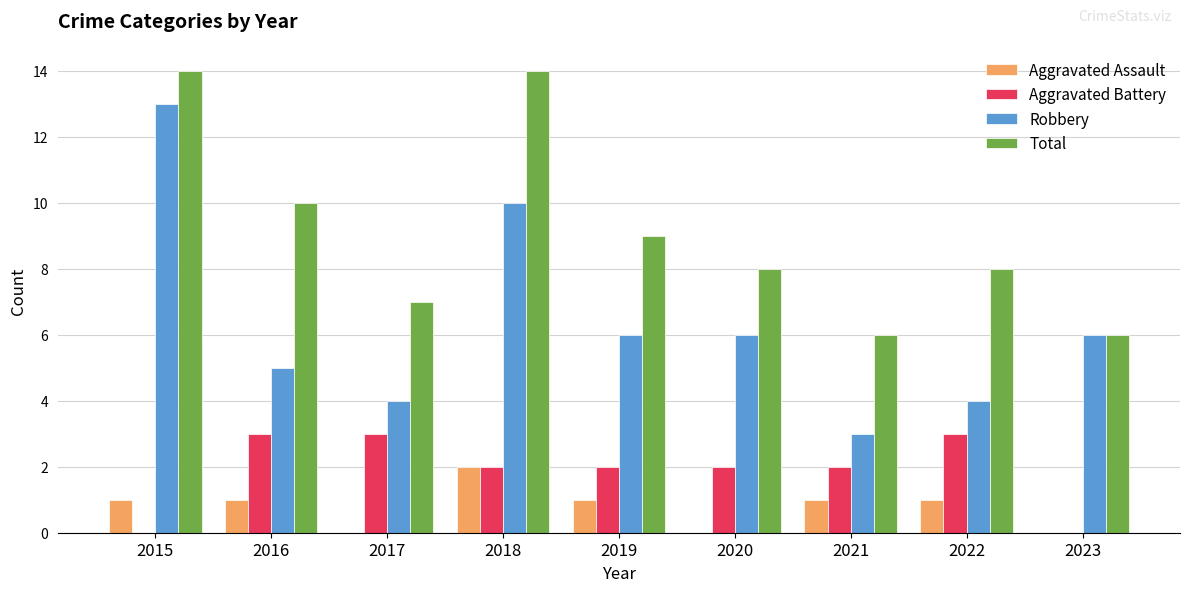

What is the sum of all Aggravated Battery values?

17